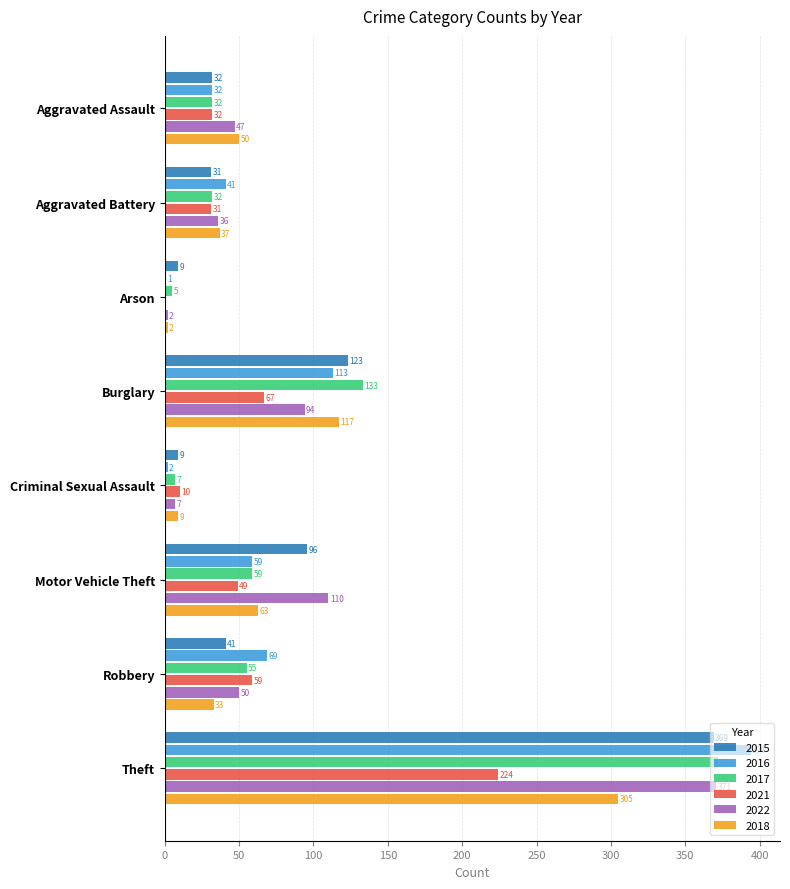

Which series changed the most between Arson and Robbery?

2016